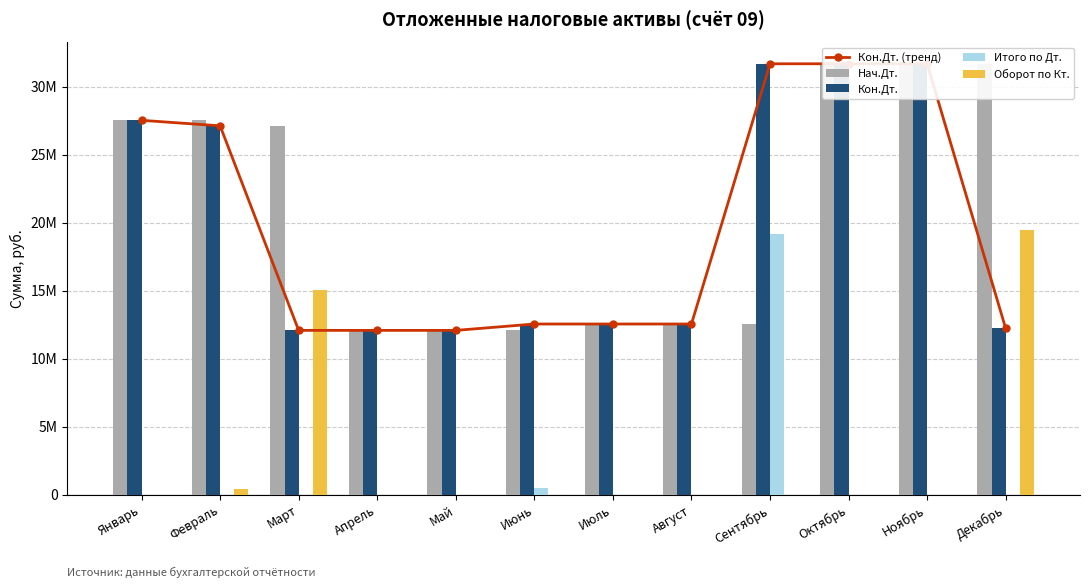

What is the maximum value for Итого по Дт.?

19144159